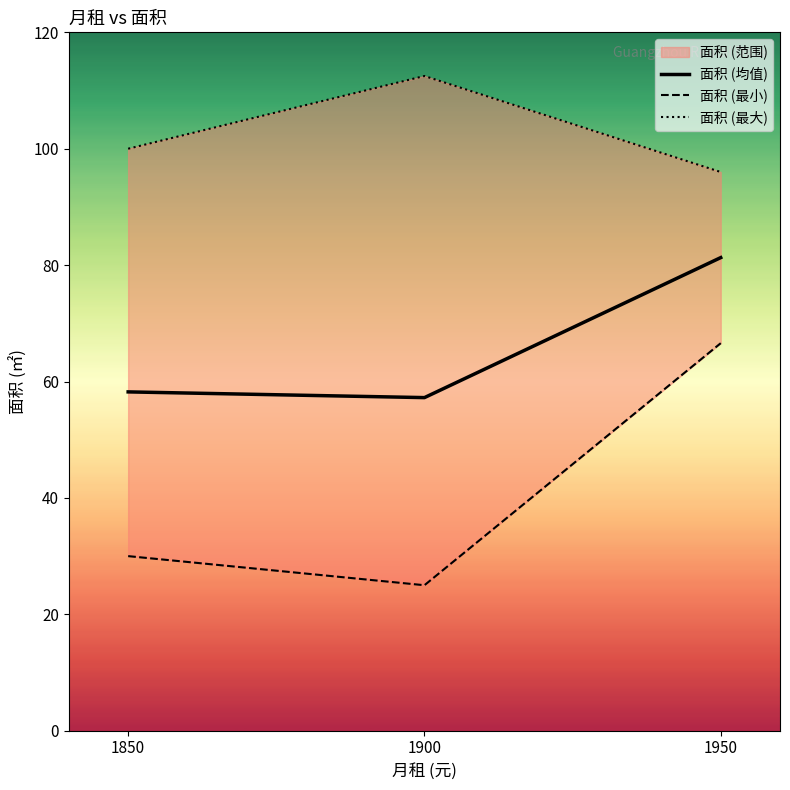

Between 1850 and 1950, which is larger?

1950